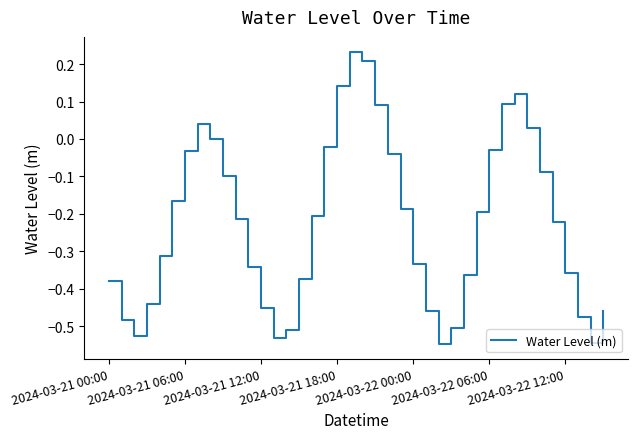

How many lines are shown in the chart?

1